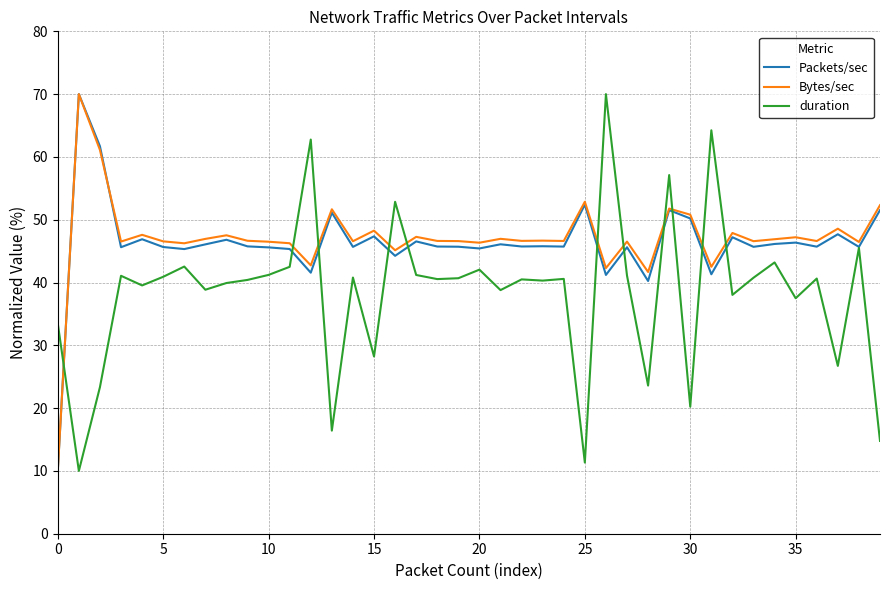

True or false: duration and Bytes/sec intersect in this chart.

True